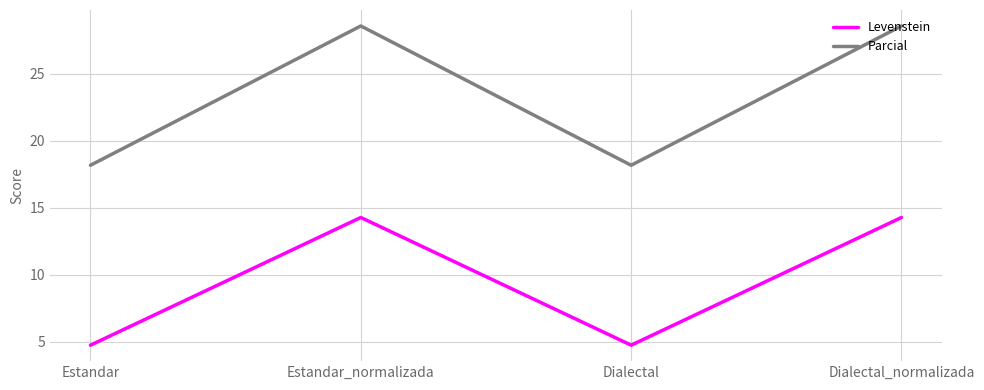

The Levenstein series shows 4.8 at Estandar. True or false?

True